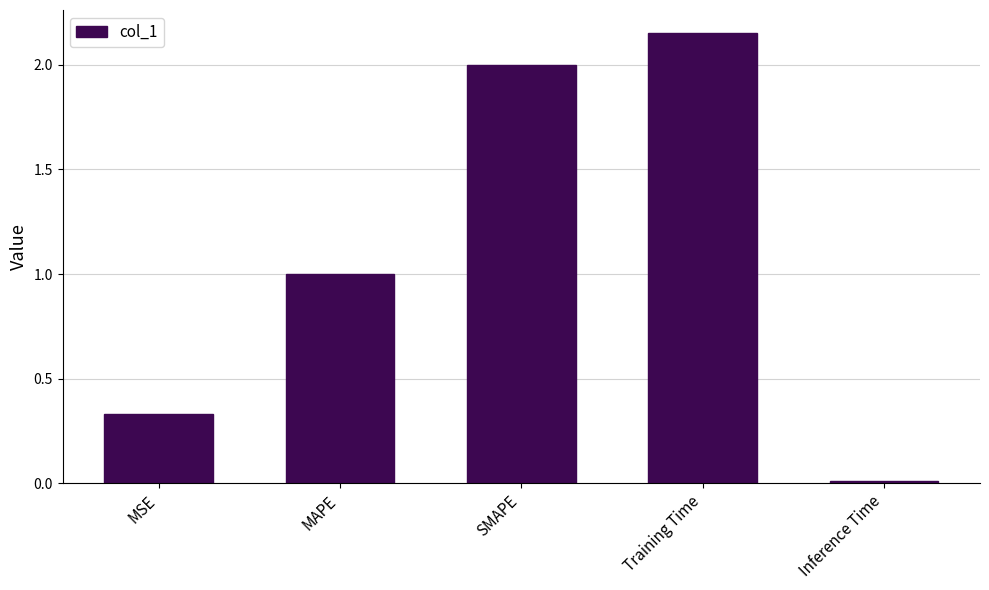

Is it true that the value at MSE is 0.1?

False